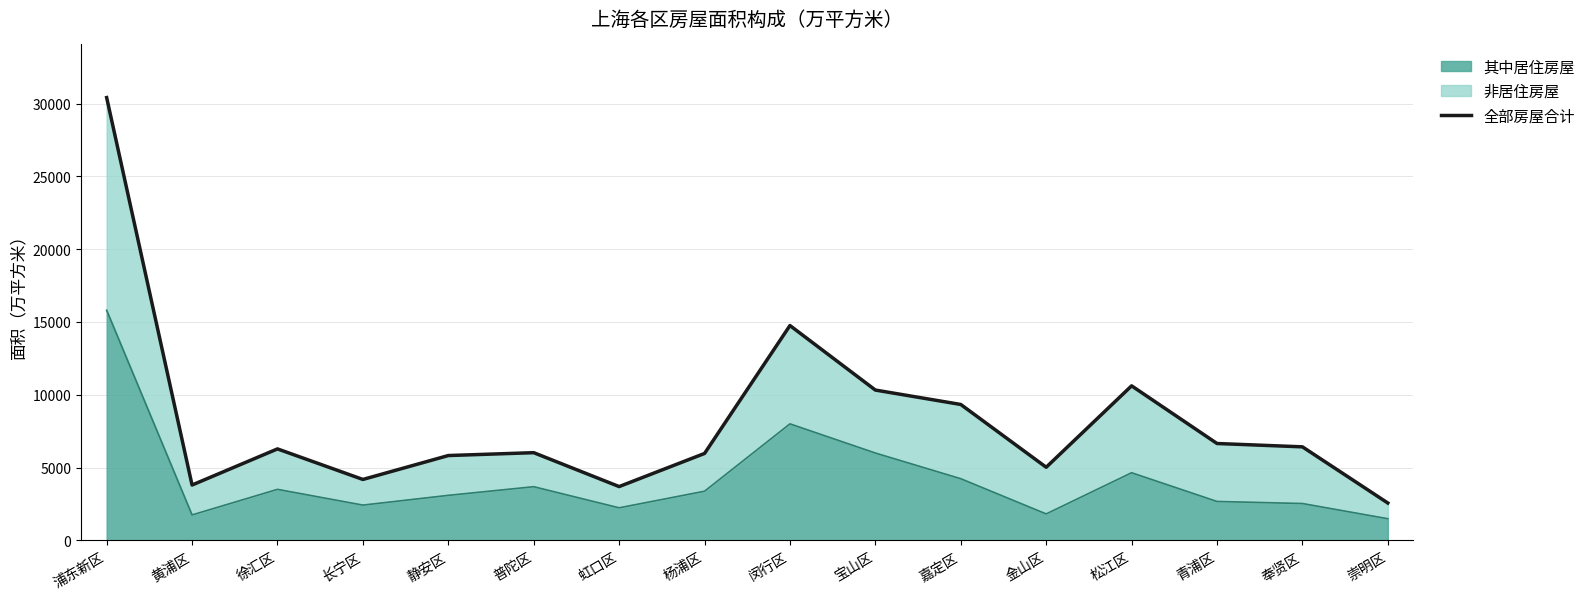

List the labels in order of value, largest first.

浦东新区, 闵行区, 松江区, 宝山区, 嘉定区, 青浦区, 奉贤区, 徐汇区, 普陀区, 杨浦区, 静安区, 金山区, 长宁区, 黄浦区, 虹口区, 崇明区